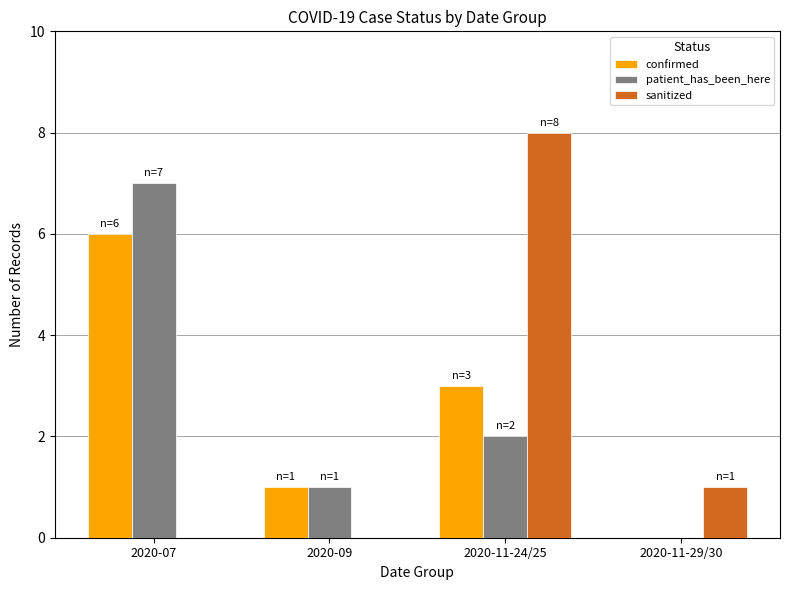

Reading left to right, transcribe all the data shown in this chart.

confirmed: 6	1	3	0
patient_has_been_here: 7	1	2	0
sanitized: 0	0	8	1